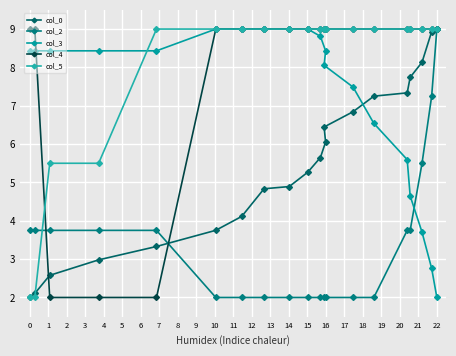

True or false: col_2 and col_0 intersect in this chart.

True